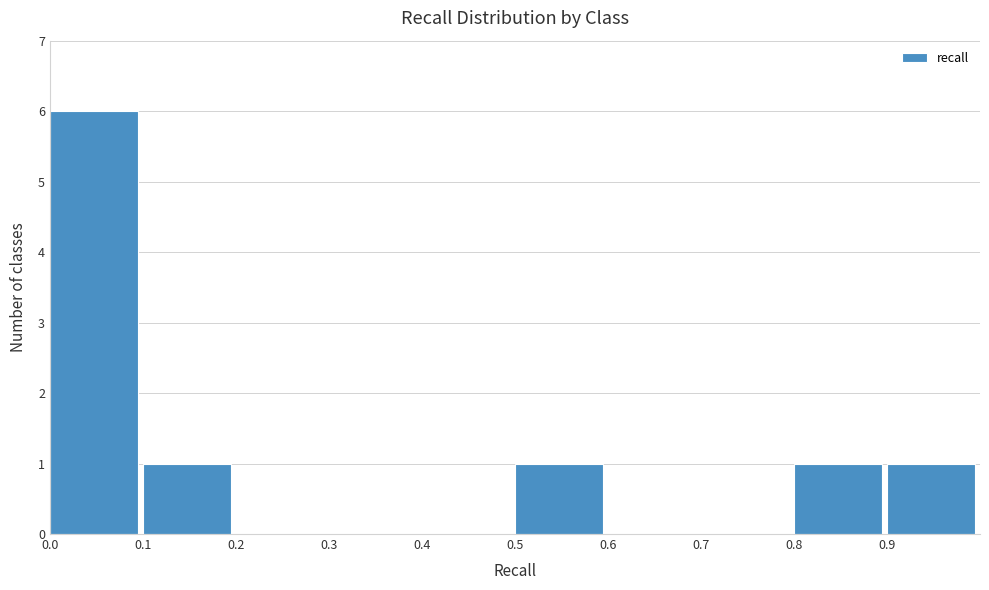

Which range on the x-axis has the tallest bar?

0.0 to 0.1